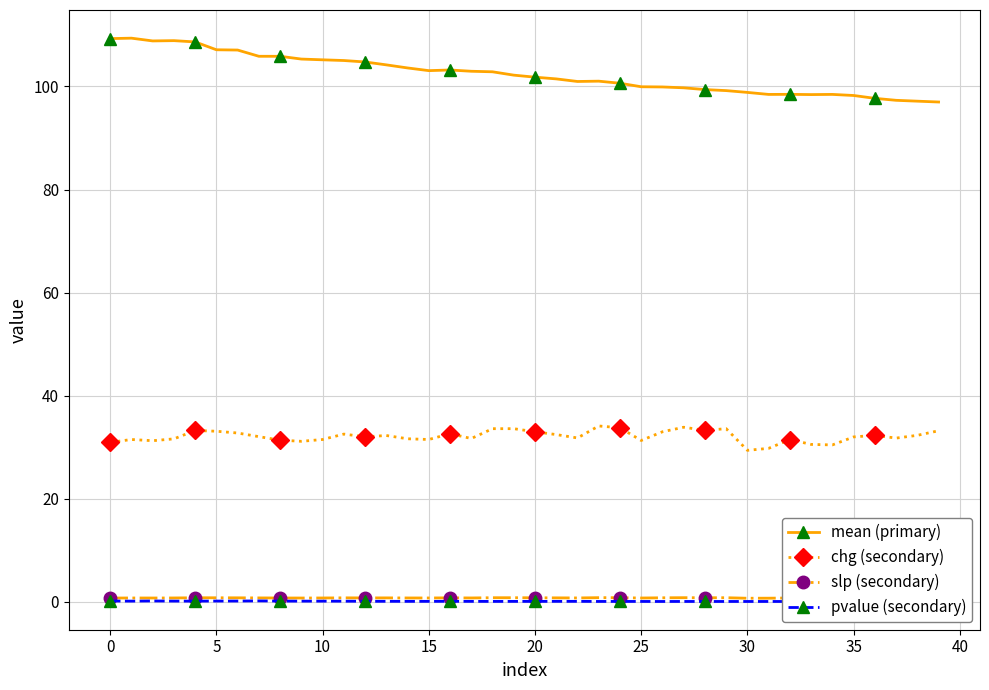

What are all the series names shown in the legend?

mean (primary), chg (secondary), slp (secondary), pvalue (secondary)